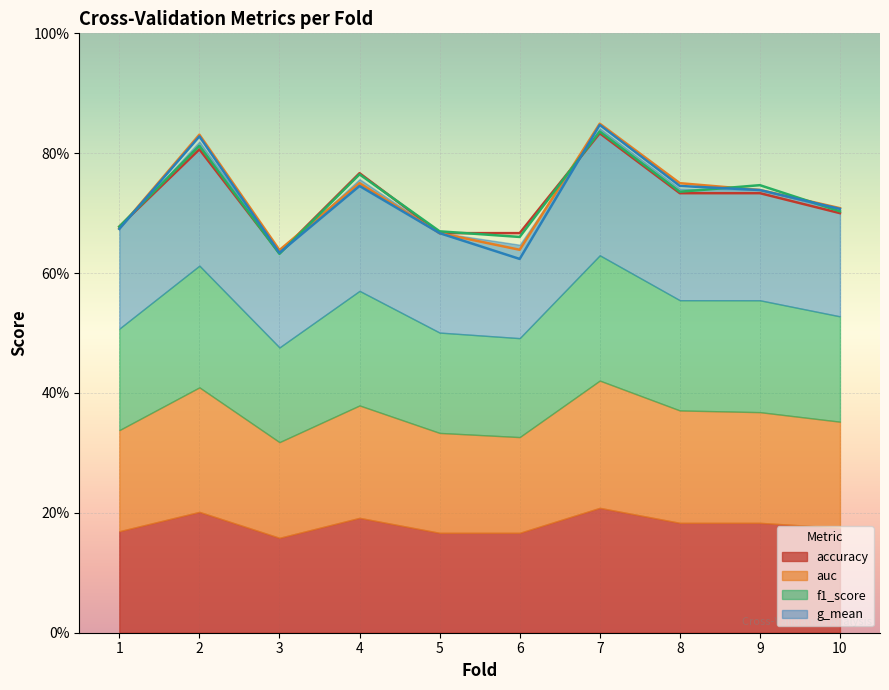

Reading left to right, extract all data points from this chart.

accuracy: 0.7	0.8	0.6	0.8	0.7	0.7	0.8	0.7	0.7	0.7
auc: 0.7	0.8	0.6	0.8	0.7	0.6	0.8	0.8	0.7	0.7
f1_score: 0.7	0.8	0.6	0.8	0.7	0.7	0.8	0.7	0.7	0.7
g_mean: 0.7	0.8	0.6	0.7	0.7	0.6	0.8	0.7	0.7	0.7